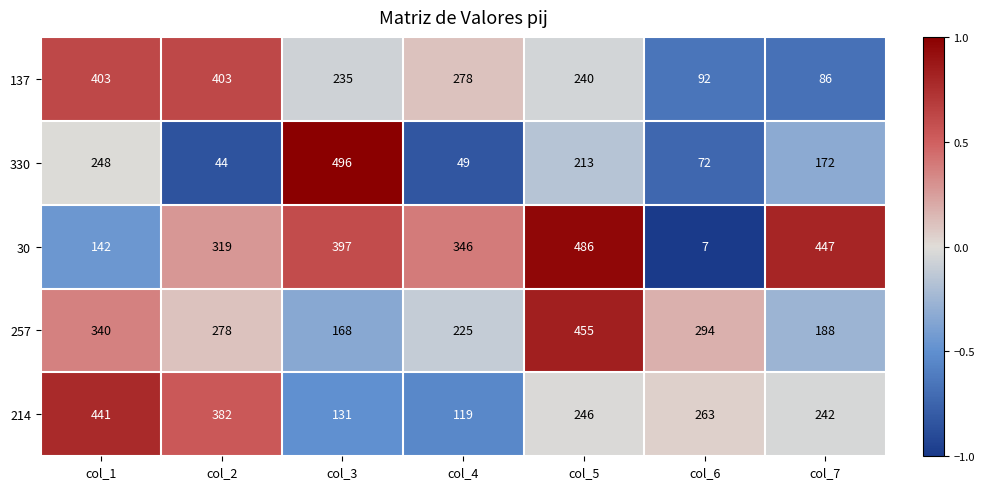

List the labels in order of 257 value, largest first.

col_5, col_1, col_6, col_2, col_4, col_7, col_3